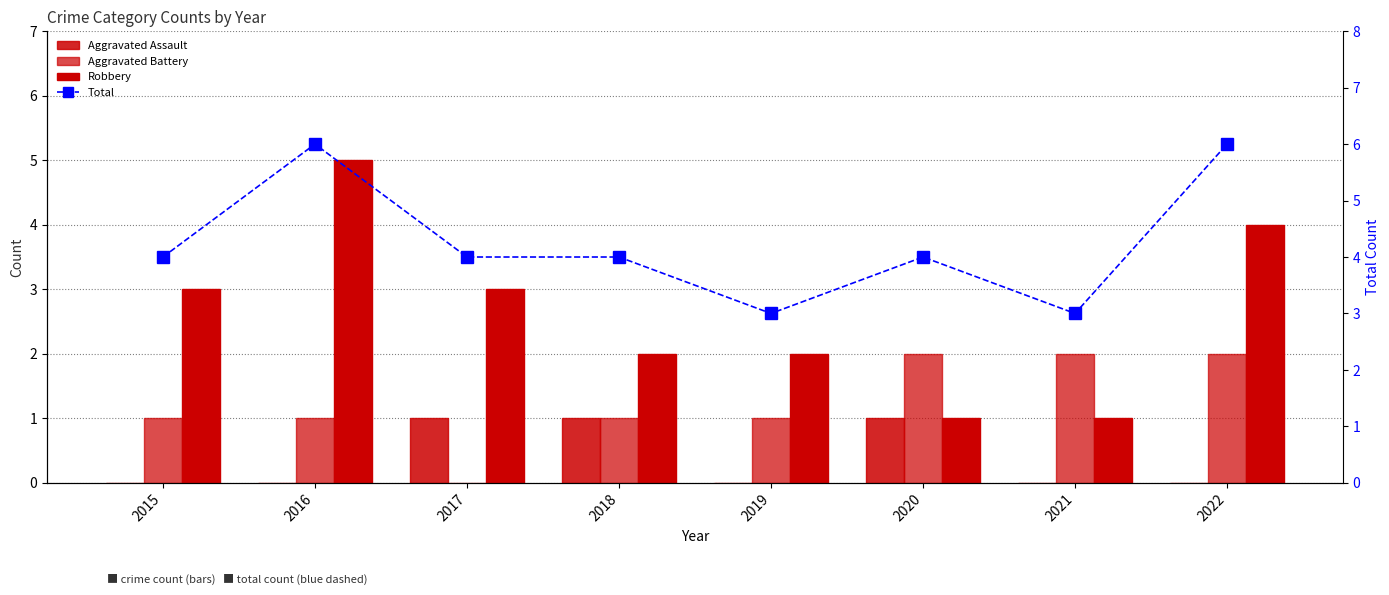

What is the approximate value of Aggravated Battery at 2018?

1